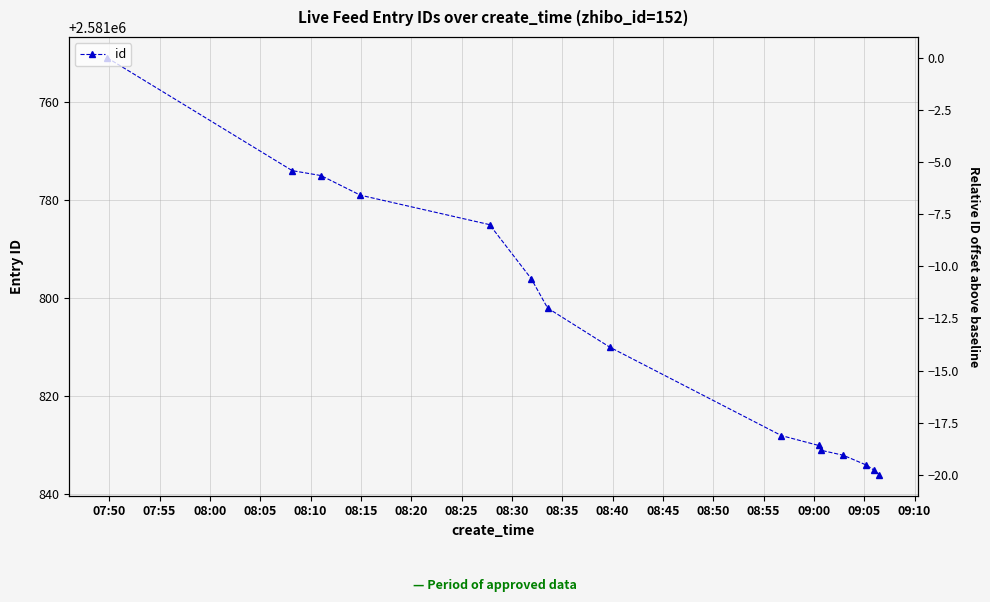

What is the greatest value displayed?

2581836